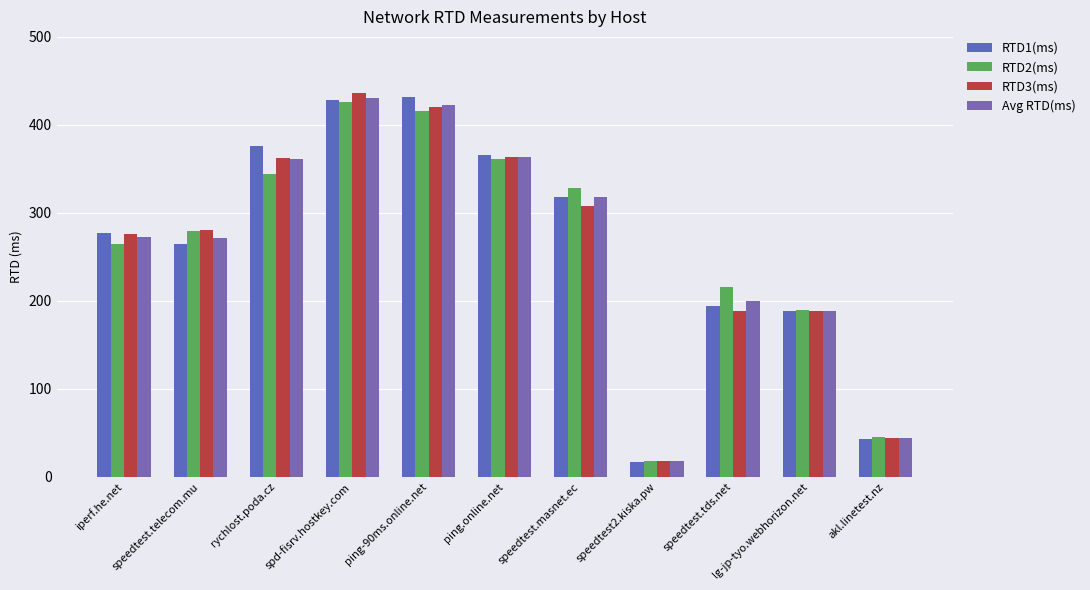

At how many categories does at least one series exceed 236?

7